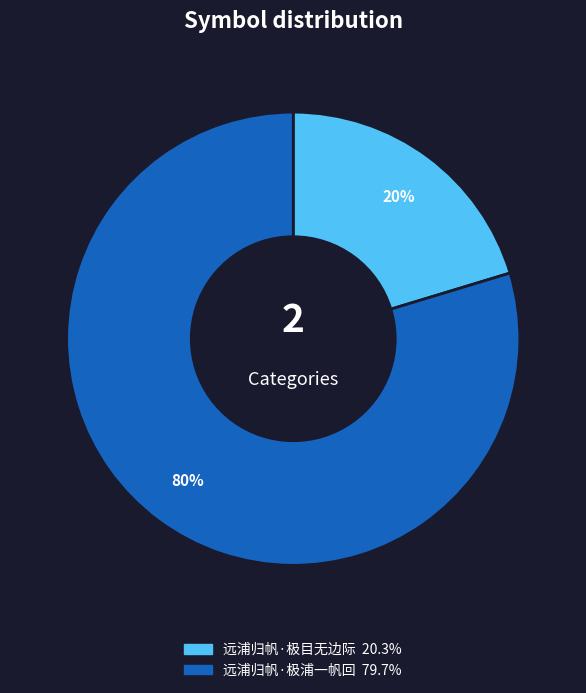

What percentage is the 远浦归帆·极浦一帆回 slice, to the nearest percent?

80%